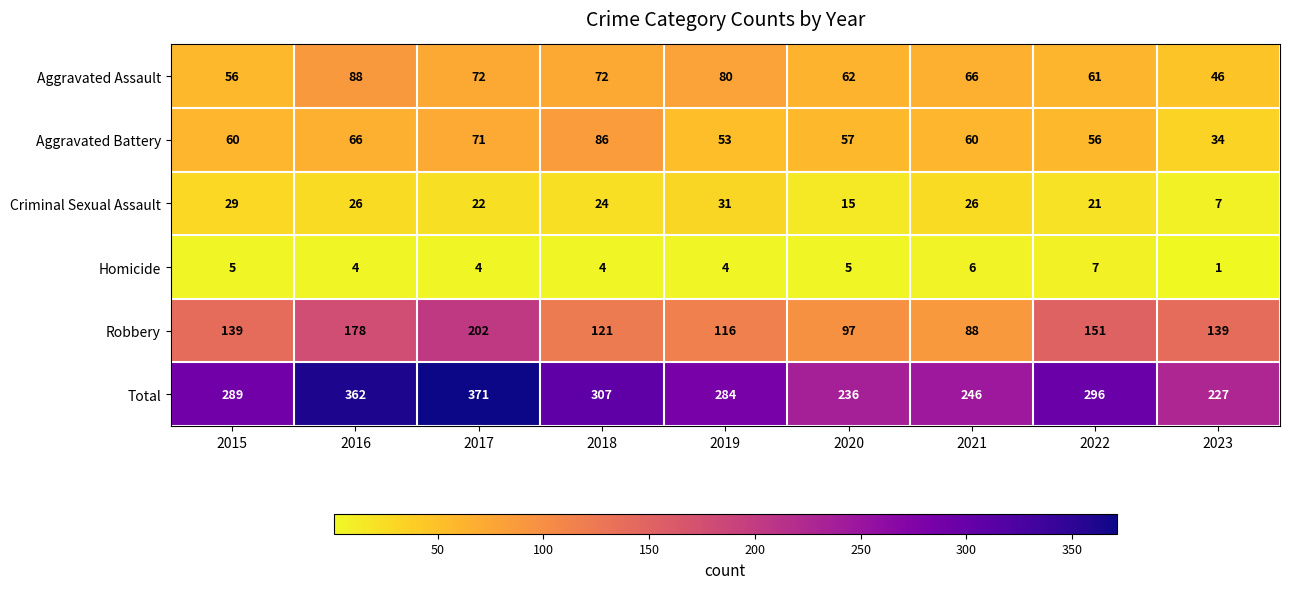

What is the difference between the Aggravated Assault values at 2022 and 2023?

15